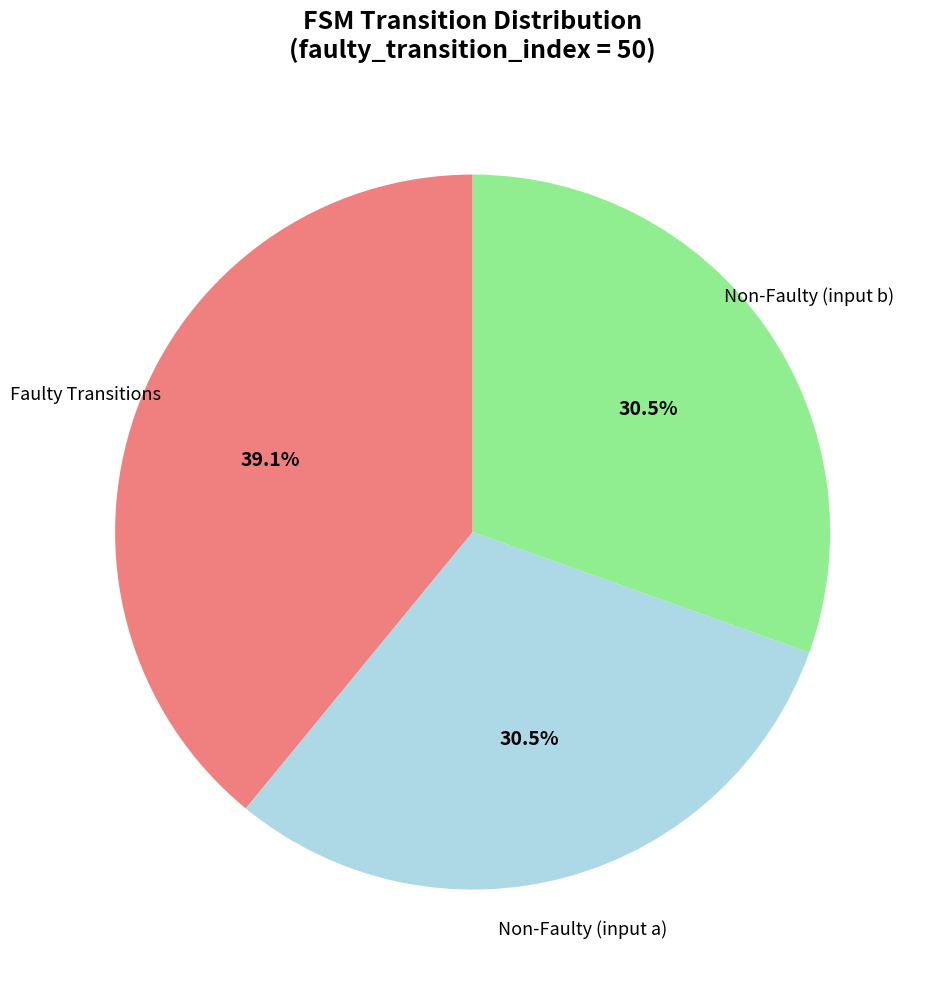

How many segments does this pie chart have?

3